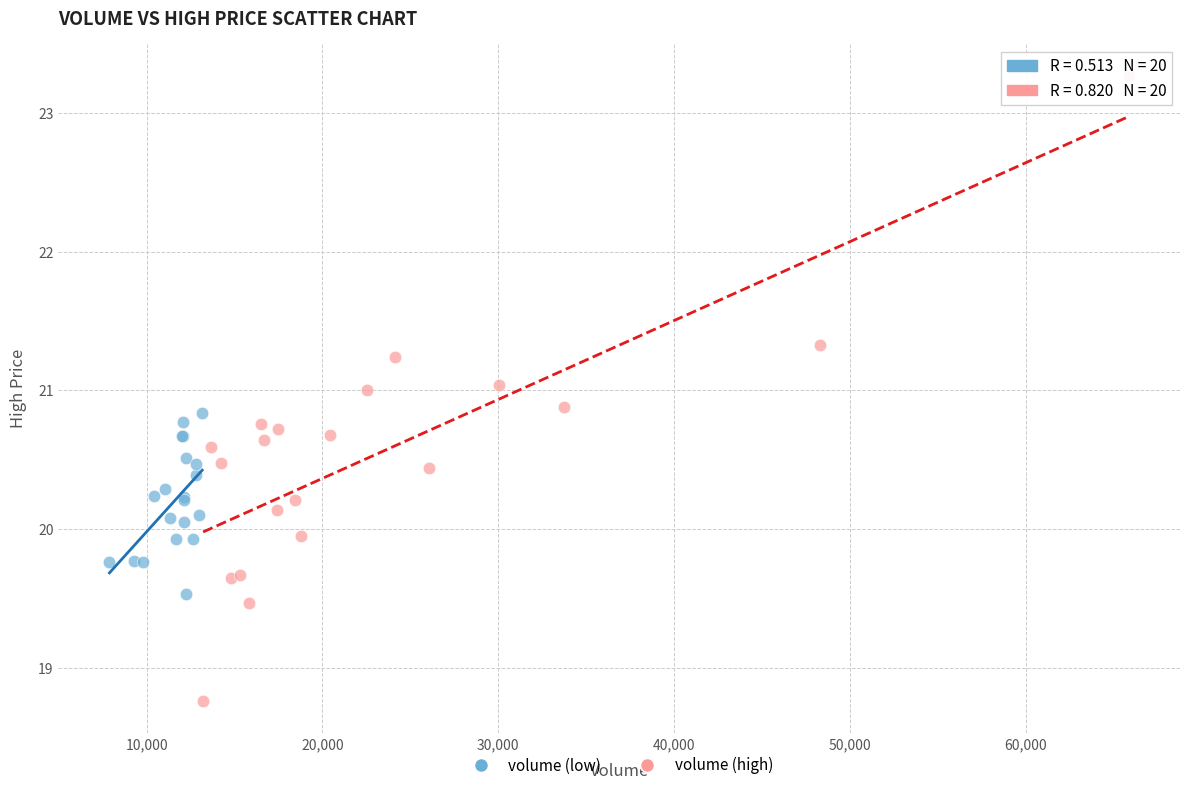

Which series has the widest spread of Y values?

volume (high)